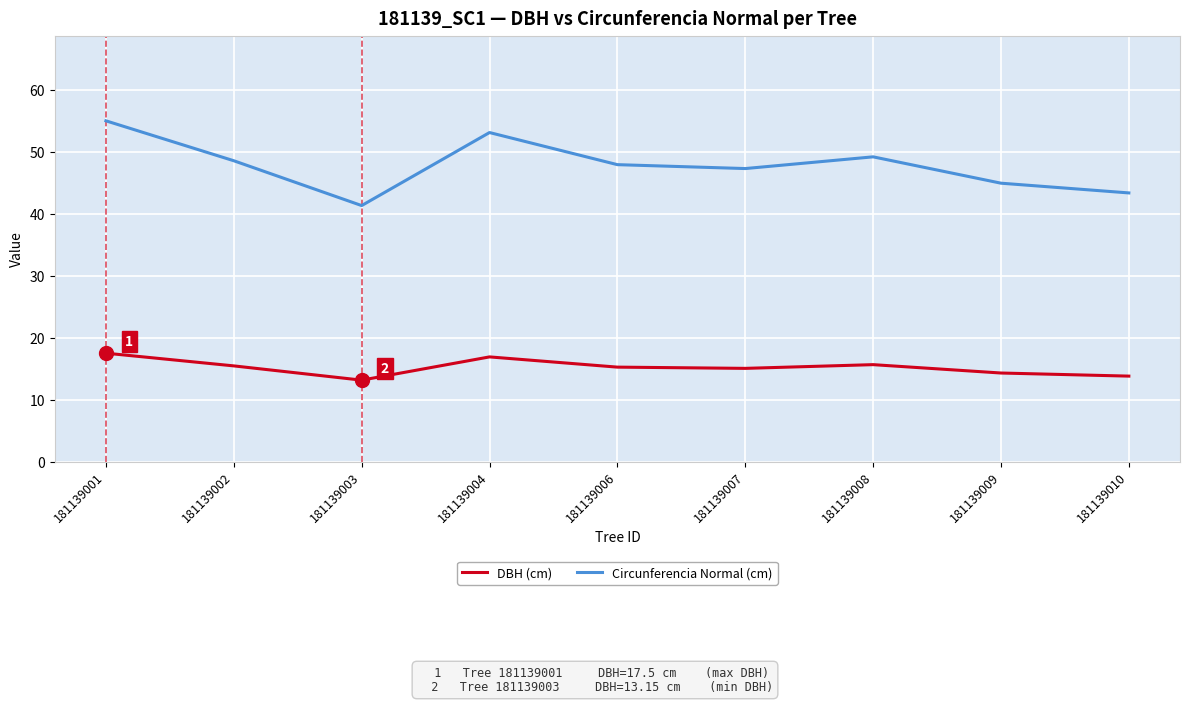

List the series in order of their peak value, lowest first.

DBH (cm), Circunferencia Normal (cm)